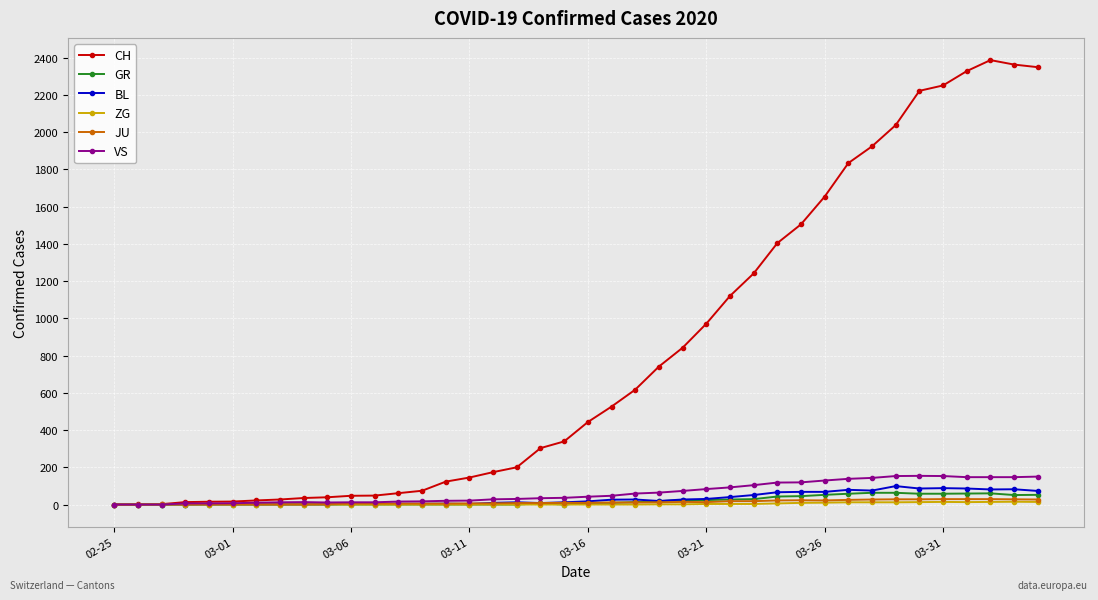

Which series has the largest total across all categories?

CH